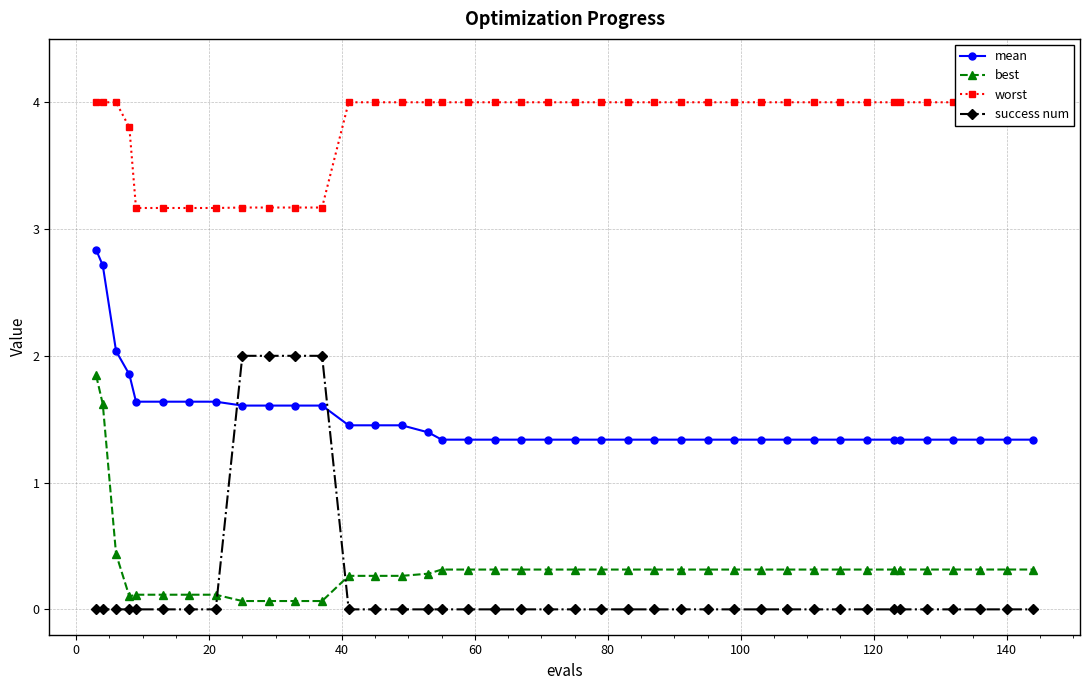

What is the maximum value for best?

1.8